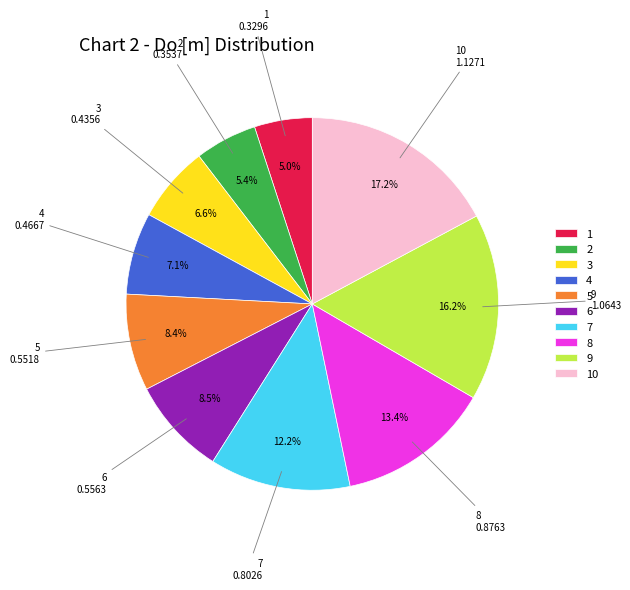

Is it true that 8 is 13% of the pie?

True